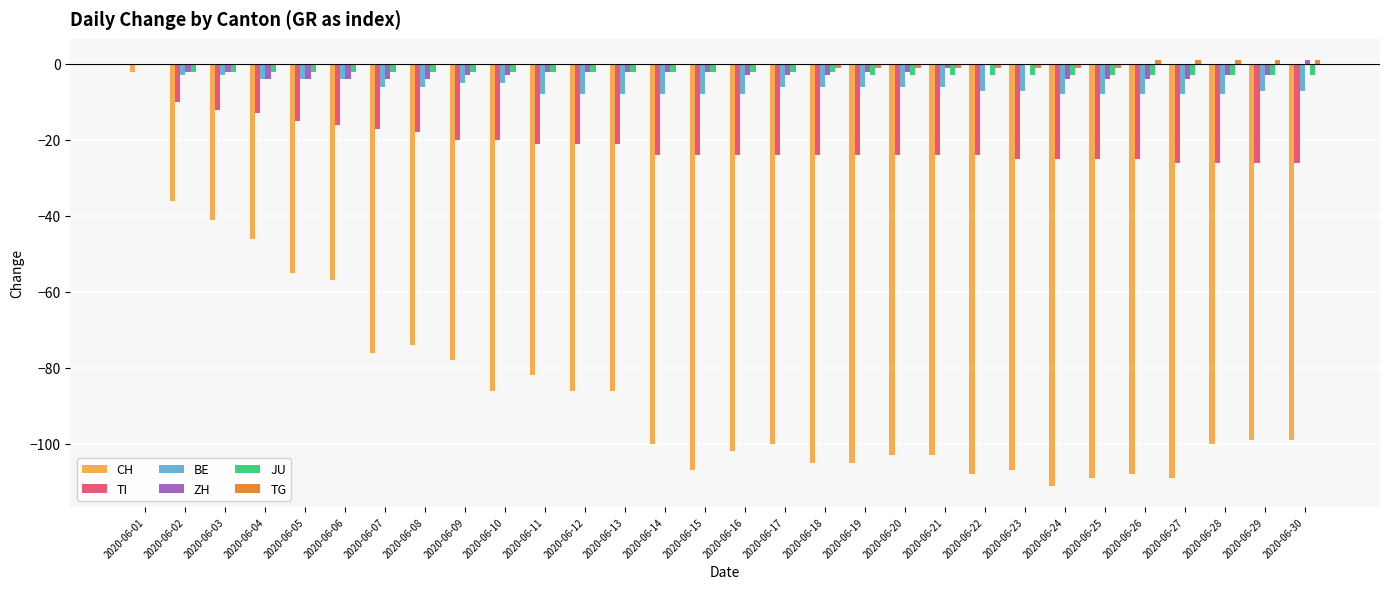

What is the total value across all series at 2020-06-06?

-83